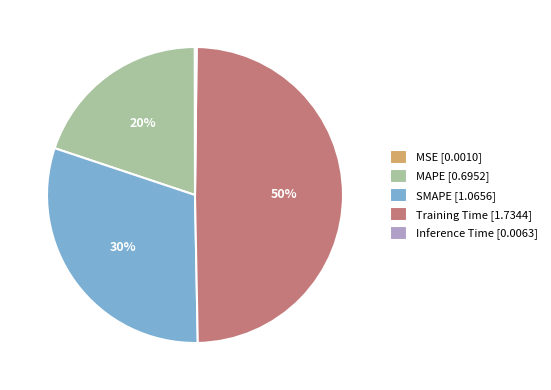

Is it true that SMAPE [1.0656] is 17% of the pie?

False